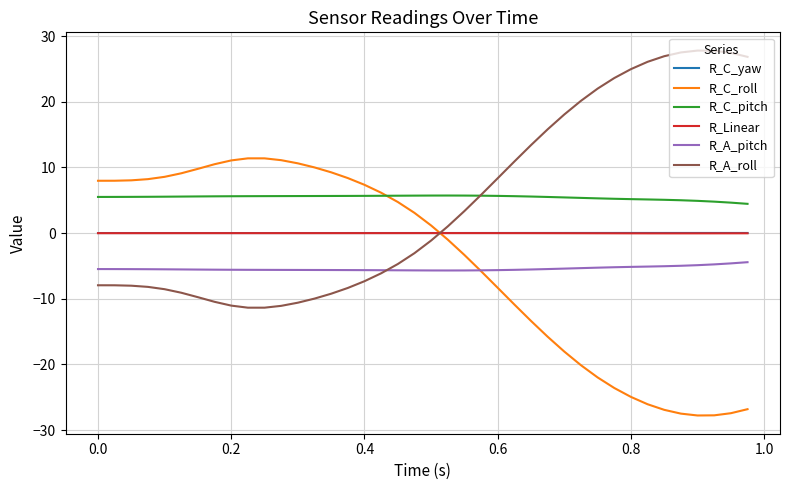

What is the highest value of the R_C_roll series?

11.4